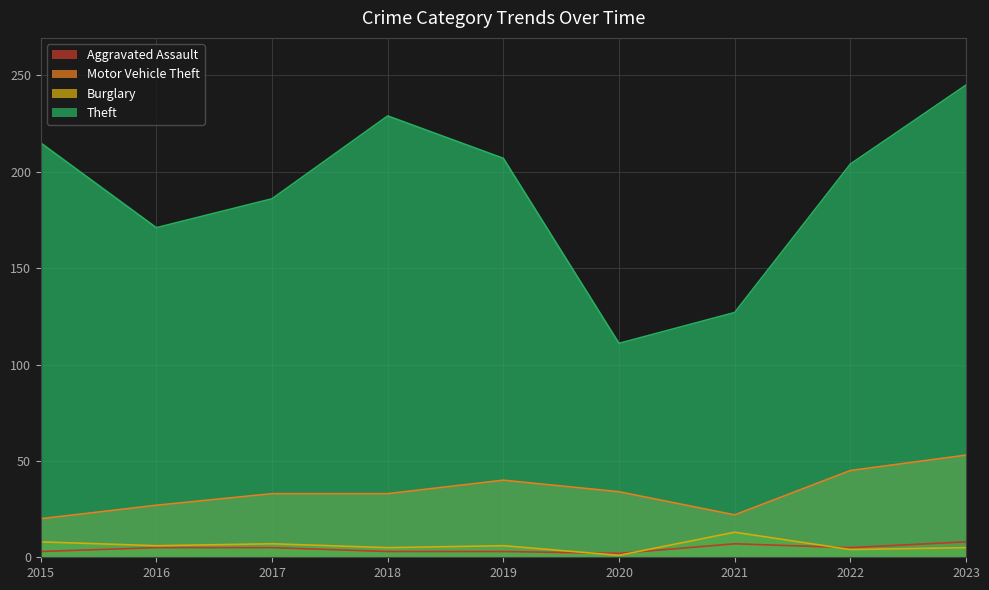

At which label does Aggravated Assault first exceed 5?

2021